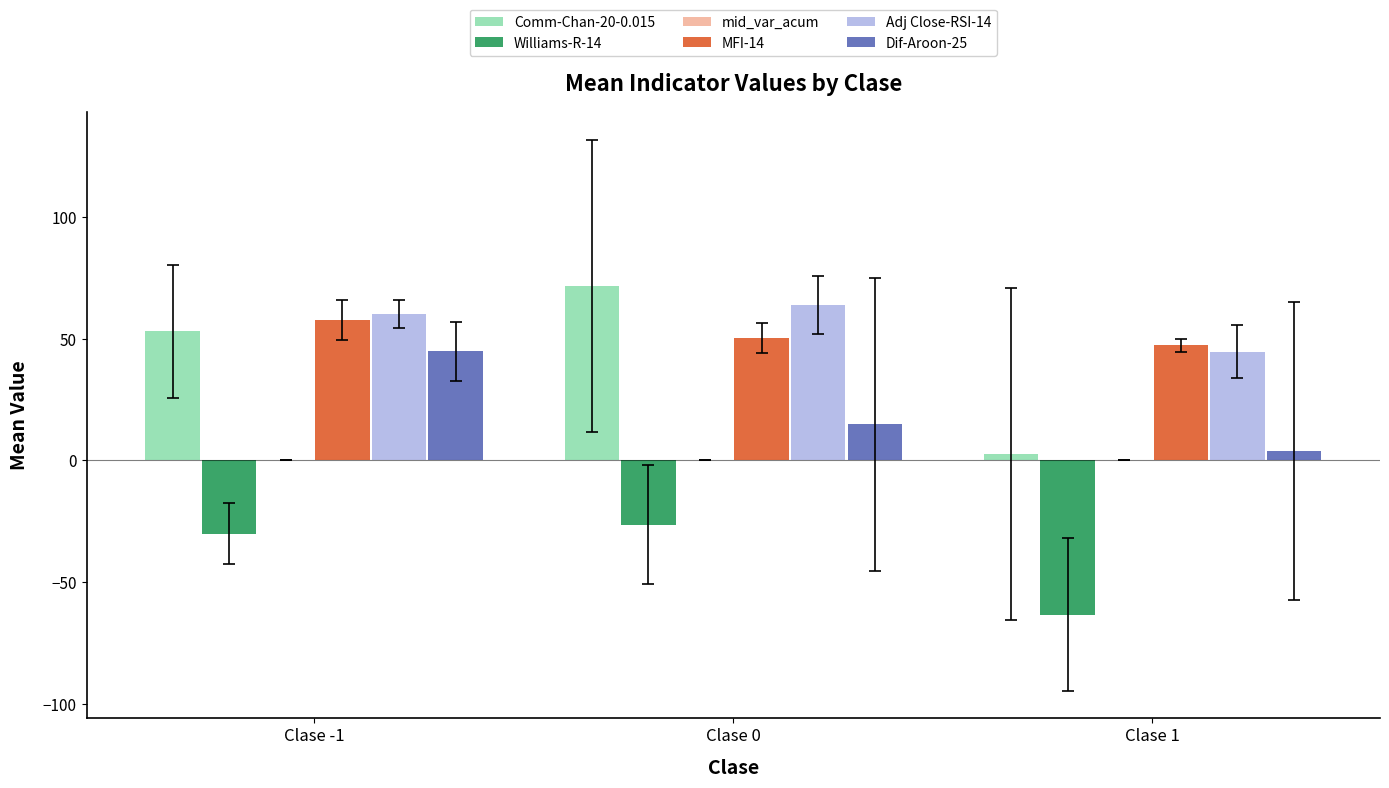

Is it true that Dif-Aroon-25 equals 44.8 at Clase -1?

True